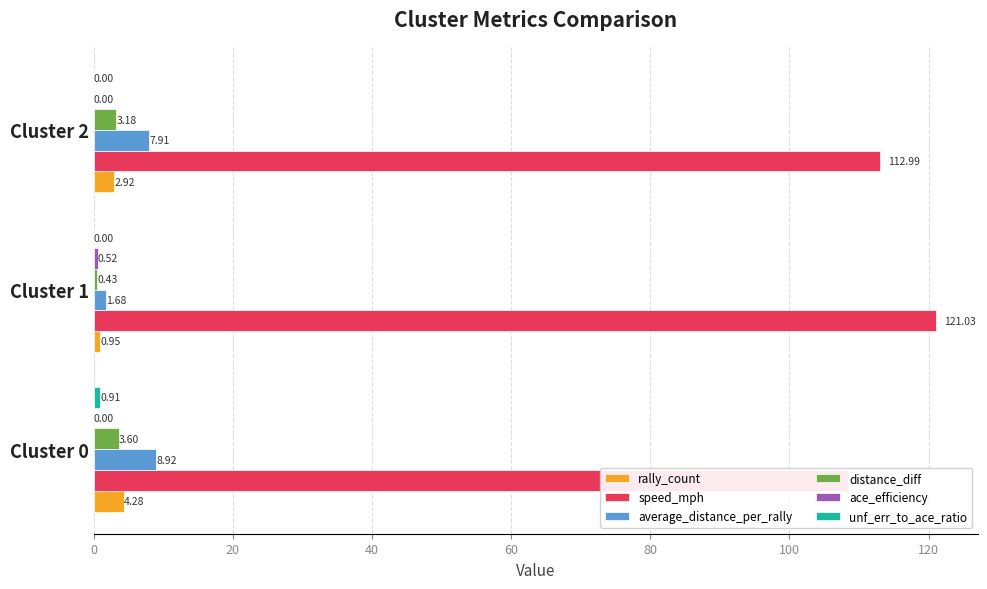

What is the difference between the second highest and minimum values in the rally_count series?

2.0